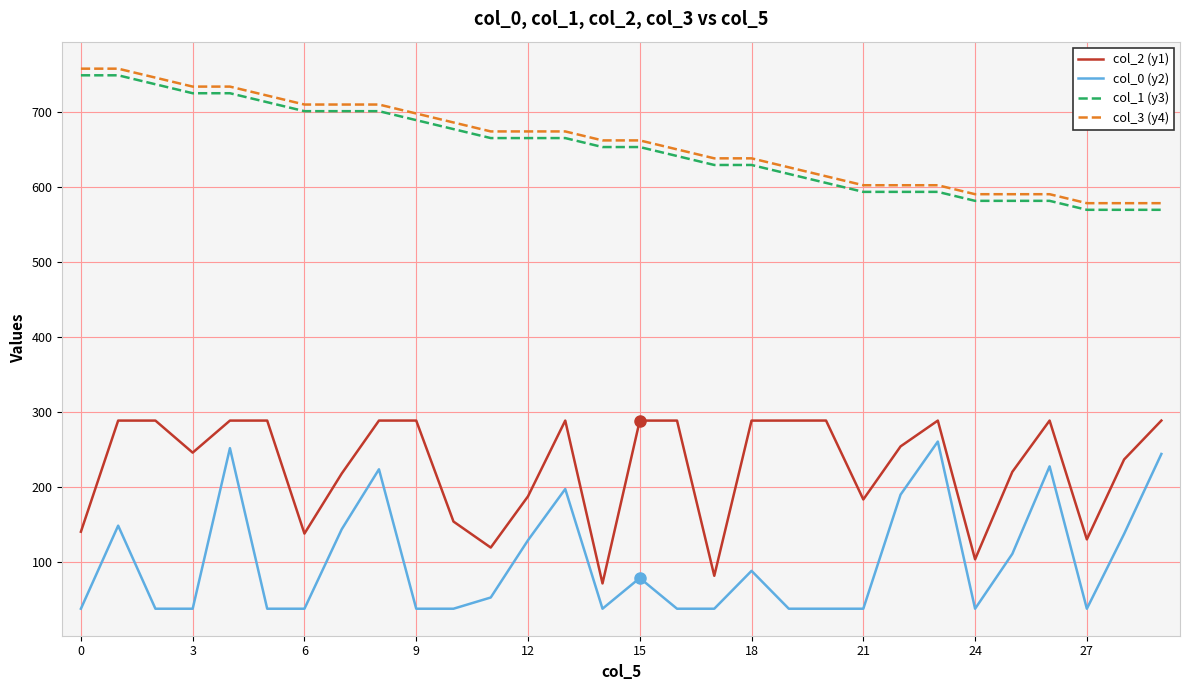

What is the maximum value for col_3 (y4)?

757.6